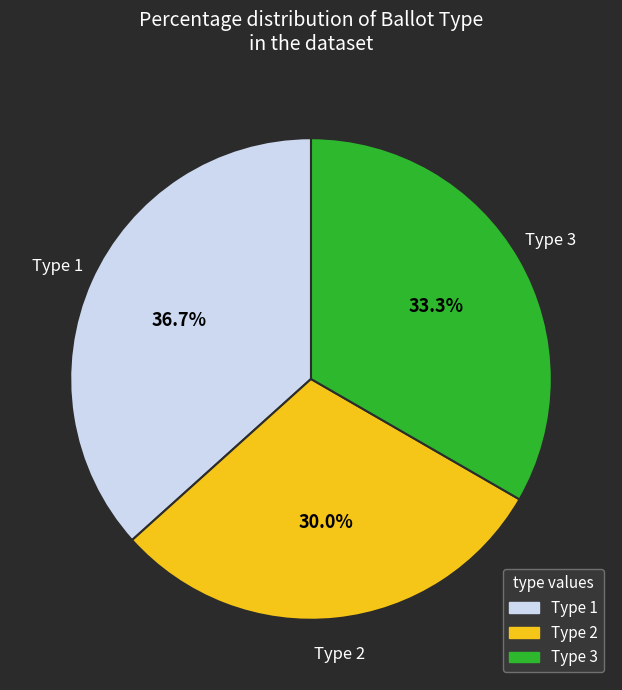

Do Type 3 and Type 2 together represent more than half of the pie?

Yes